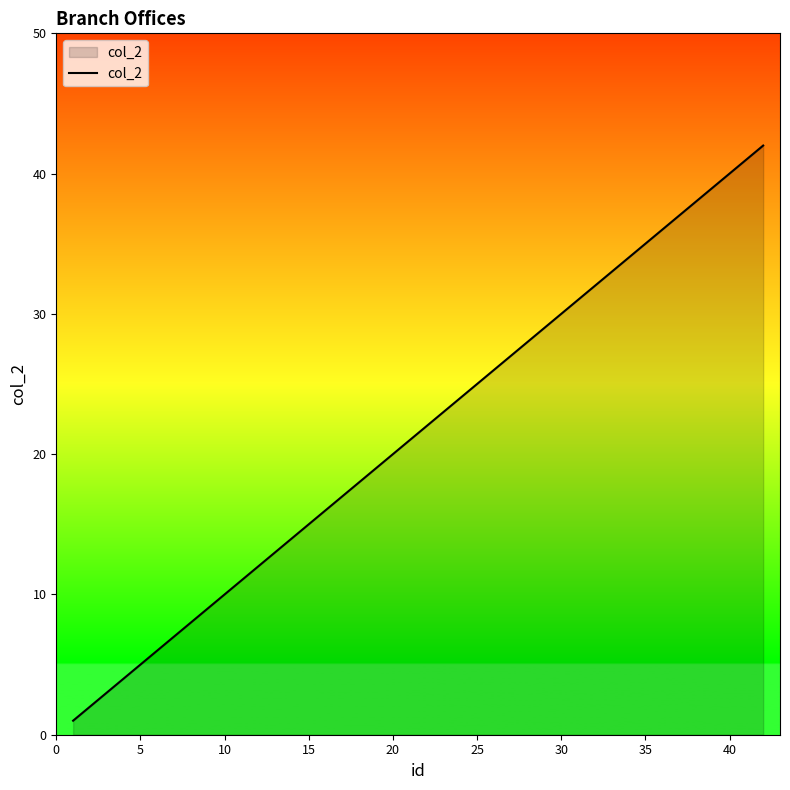

How many distinct data groups are displayed?

1